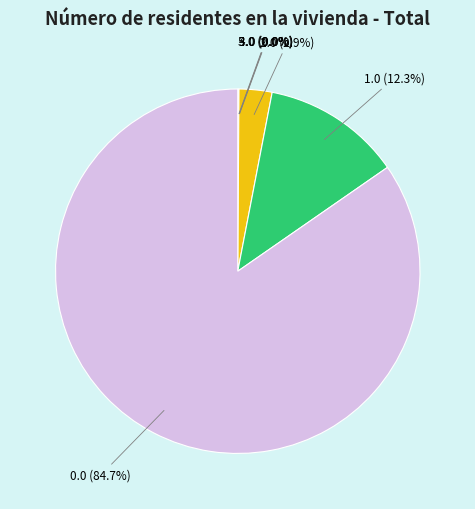

How much of the chart is everything except 2.0 (2.9%)?

97.1%